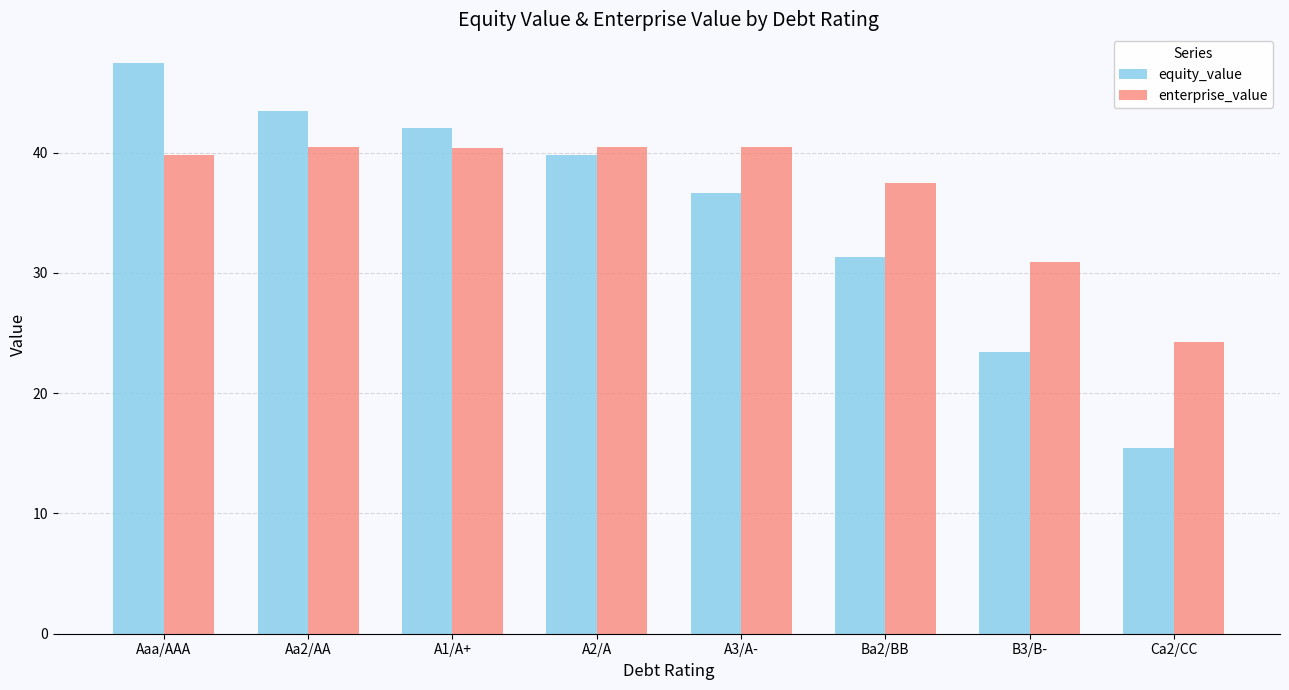

At which label is enterprise_value closest to 32?

B3/B-